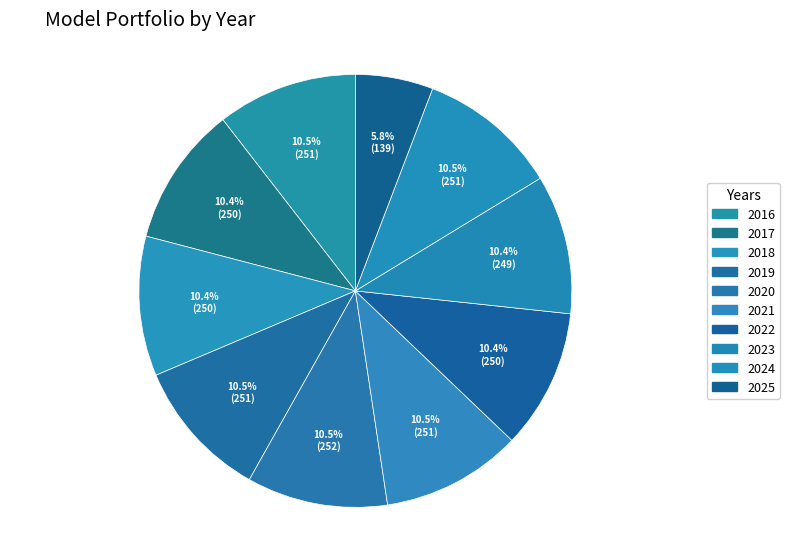

What is the smallest slice in the pie chart?

2025